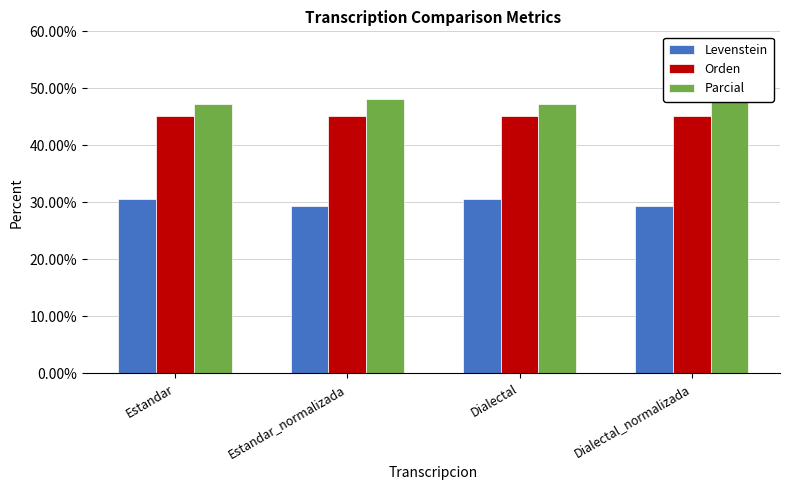

What position from the right is Dialectal_normalizada?

1